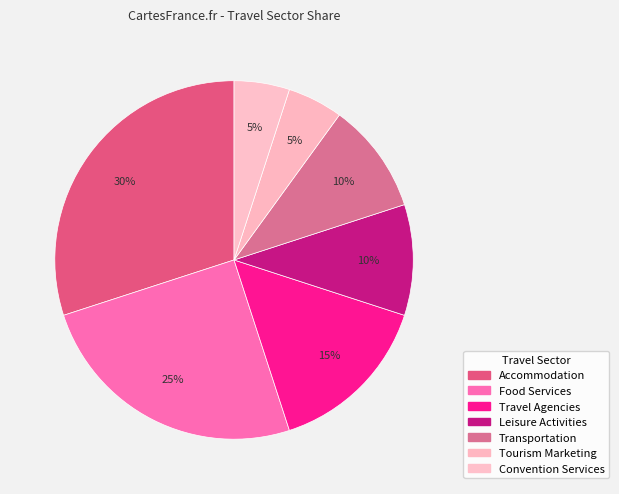

Do Tourism Marketing and Convention Services together represent more than half of the pie?

No